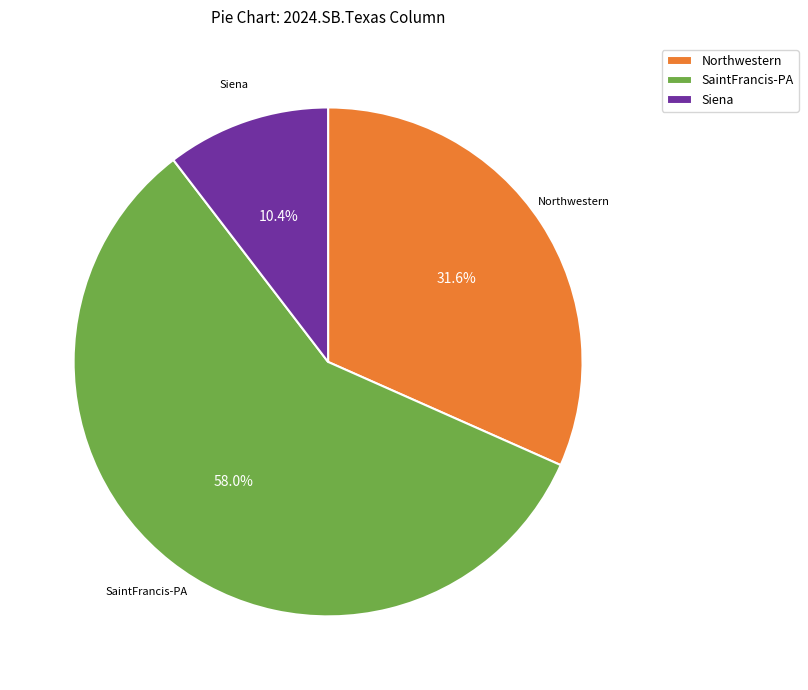

How many slices are in this pie chart?

3